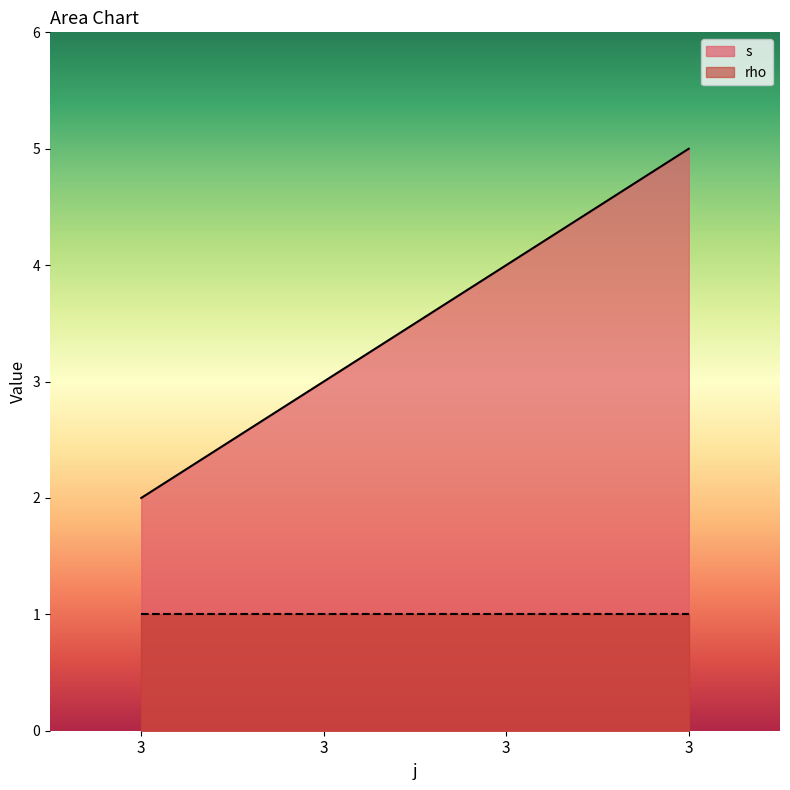

What is the difference between the maximum and minimum values?

3